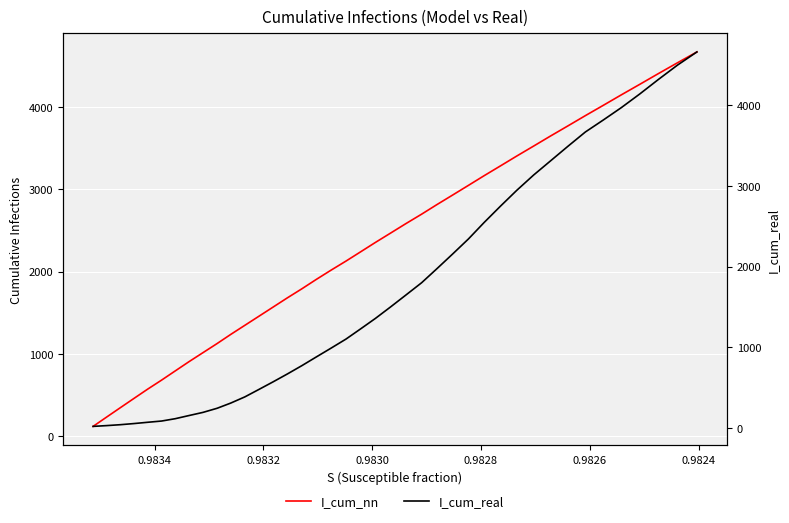

What are all the series names shown in the legend?

I_cum_nn, I_cum_real